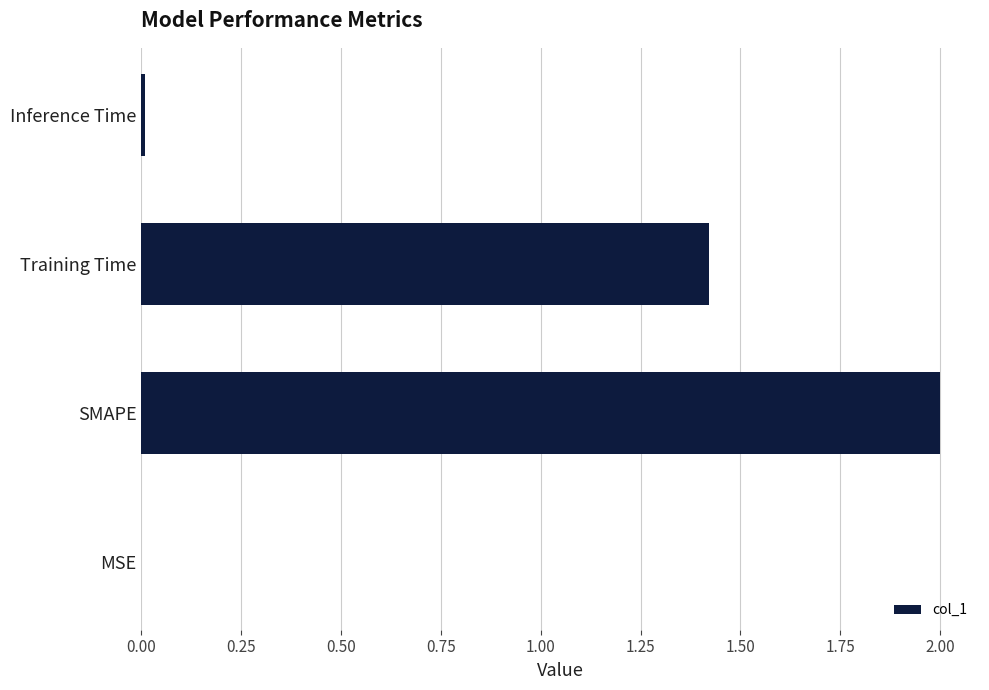

Which has a higher value, MSE or Training Time?

Training Time